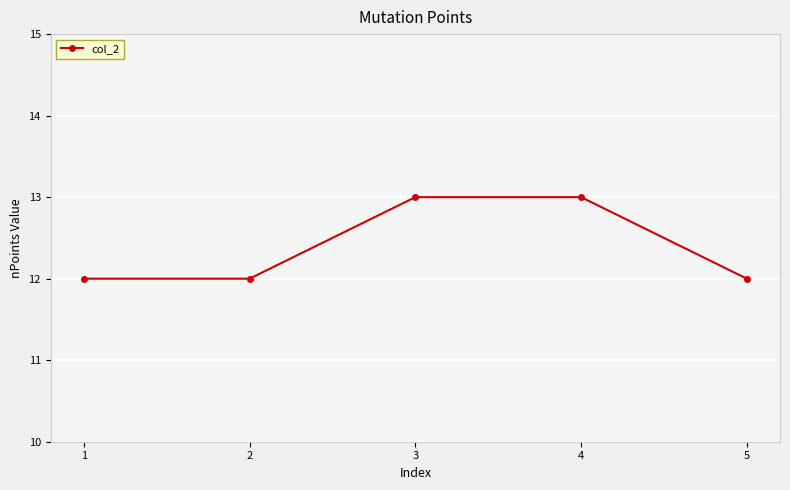

What is the difference between the maximum and minimum values?

1